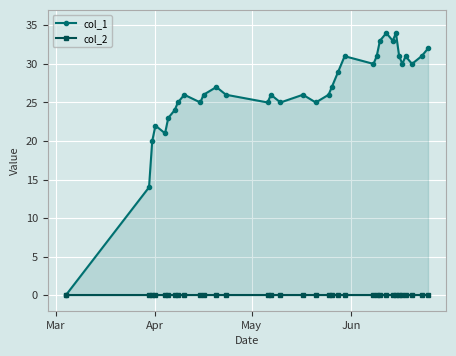

Rank the series by their maximum value, from lowest to highest.

col_2, col_1